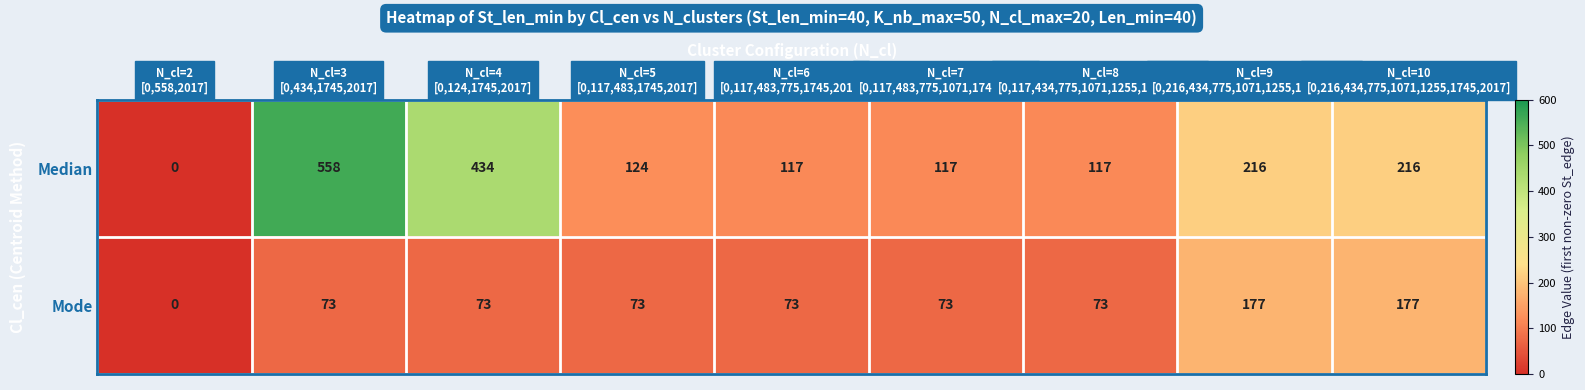

What is the total value across all series at N_cl=3
[0,434,1745,2017]?

631